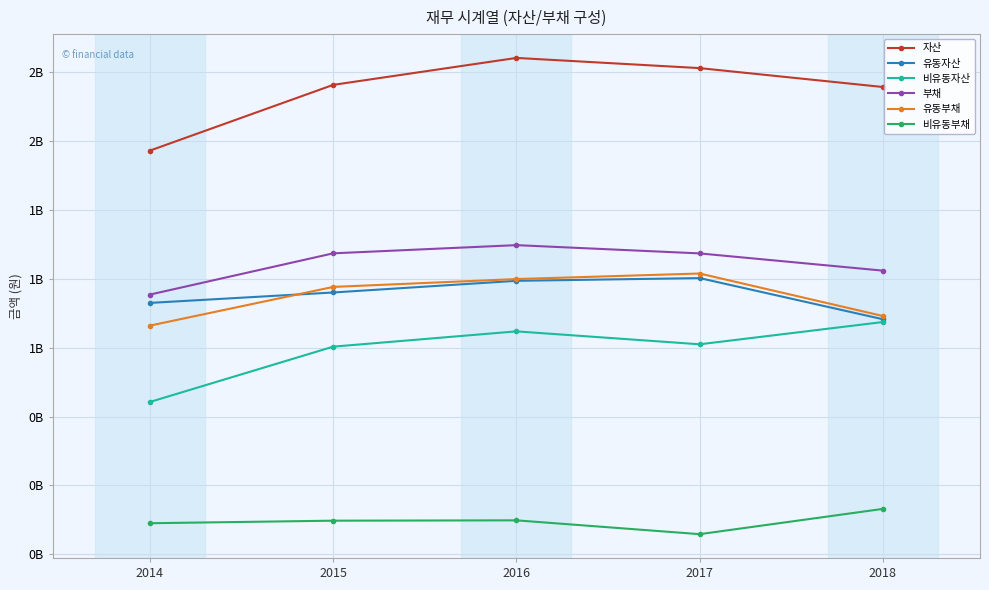

What are all the series names shown in the legend?

자산, 유동자산, 비유동자산, 부채, 유동부채, 비유동부채